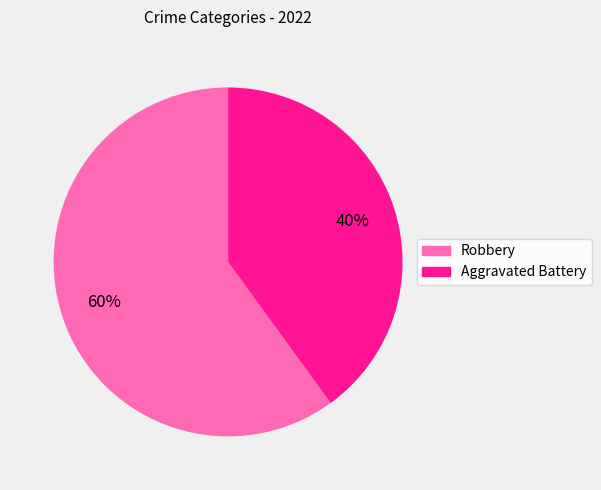

Which slice represents more than half of the pie?

Robbery